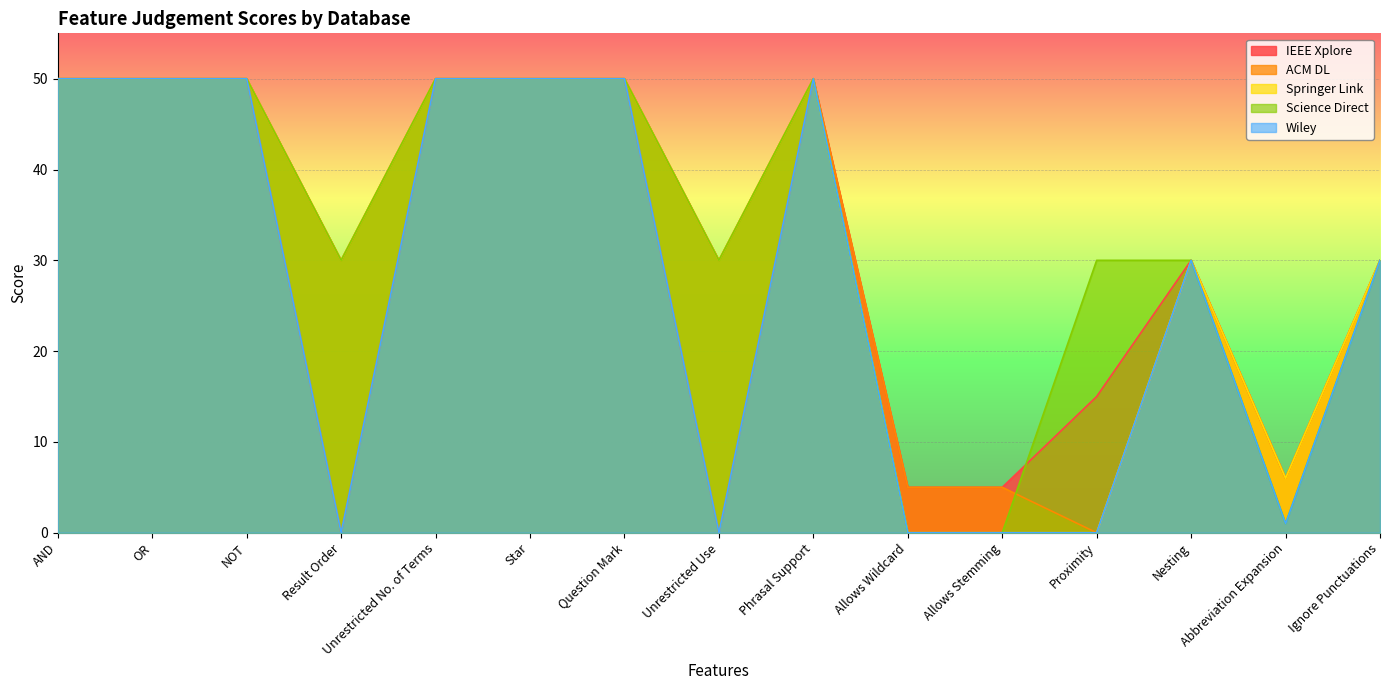

At how many categories does at least one series exceed 23?

12